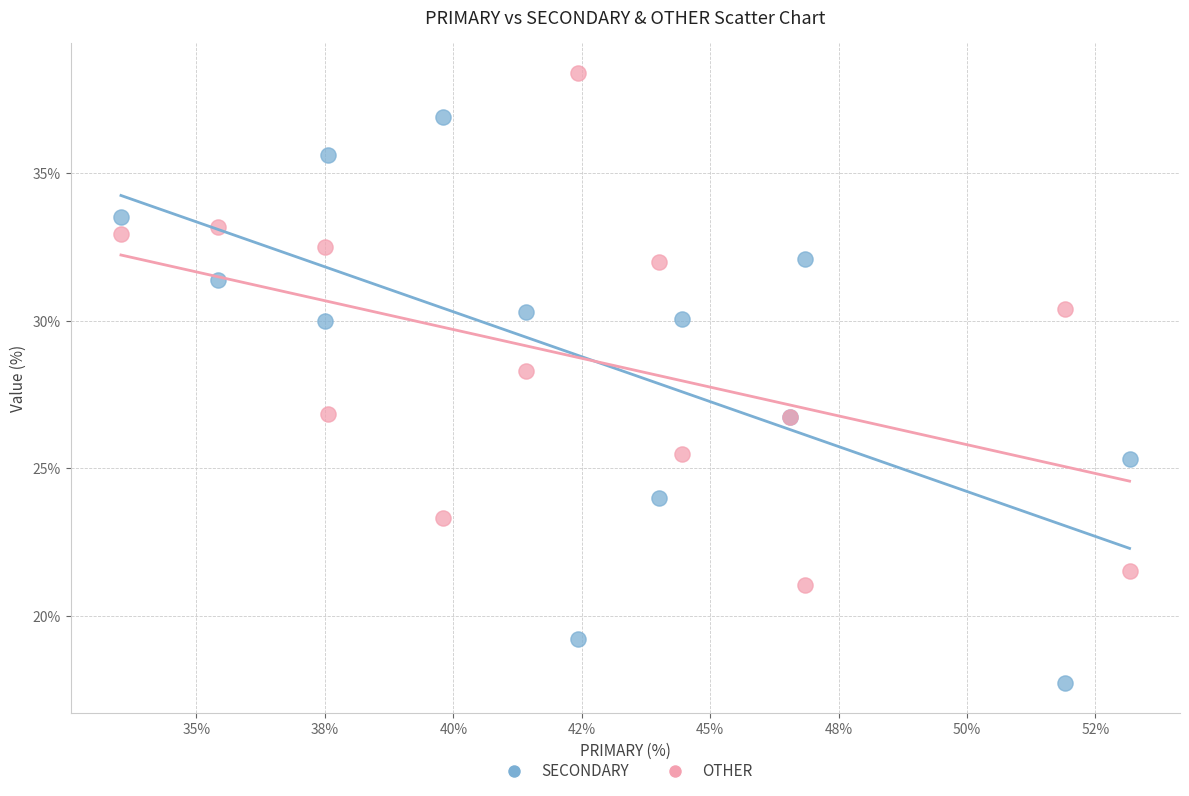

What are all the series names shown in the legend?

SECONDARY, OTHER